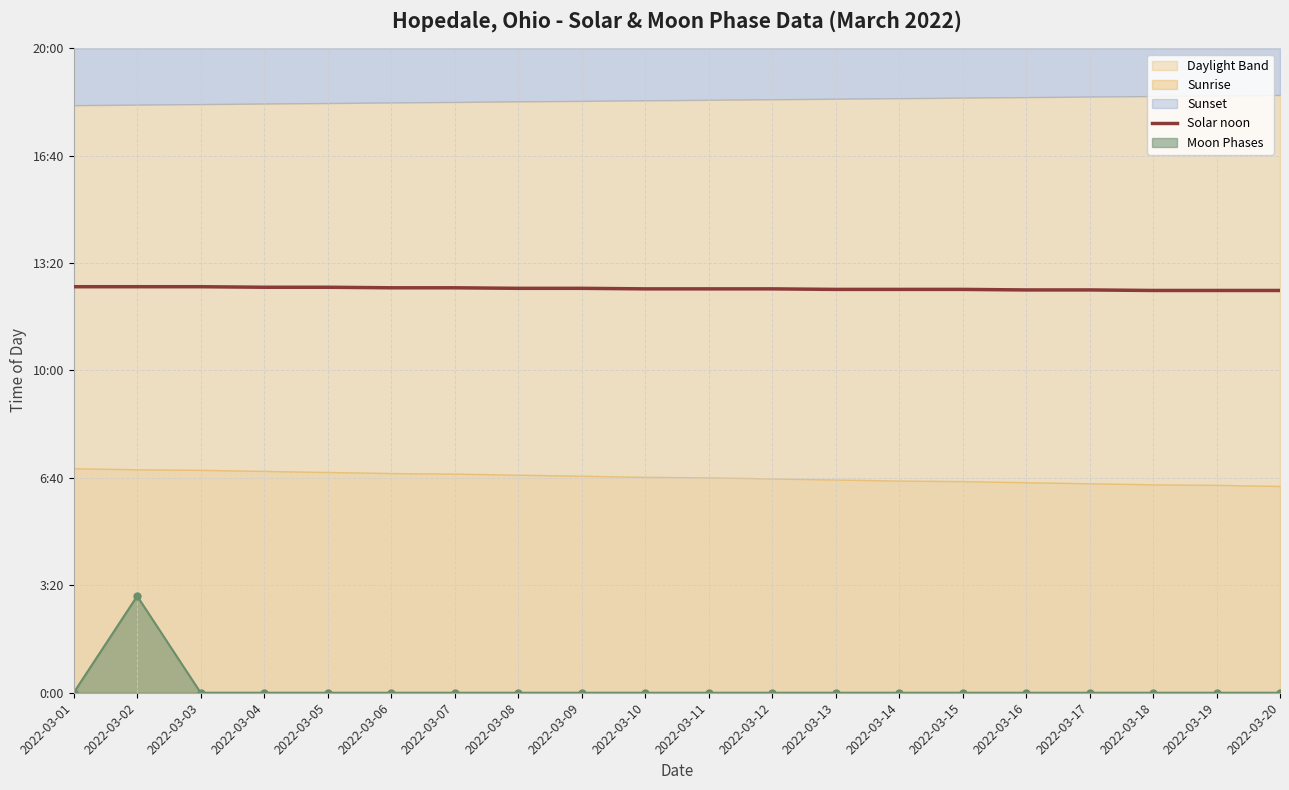

What is the sum of the values at 2022-03-05 and 2022-03-18?

1504